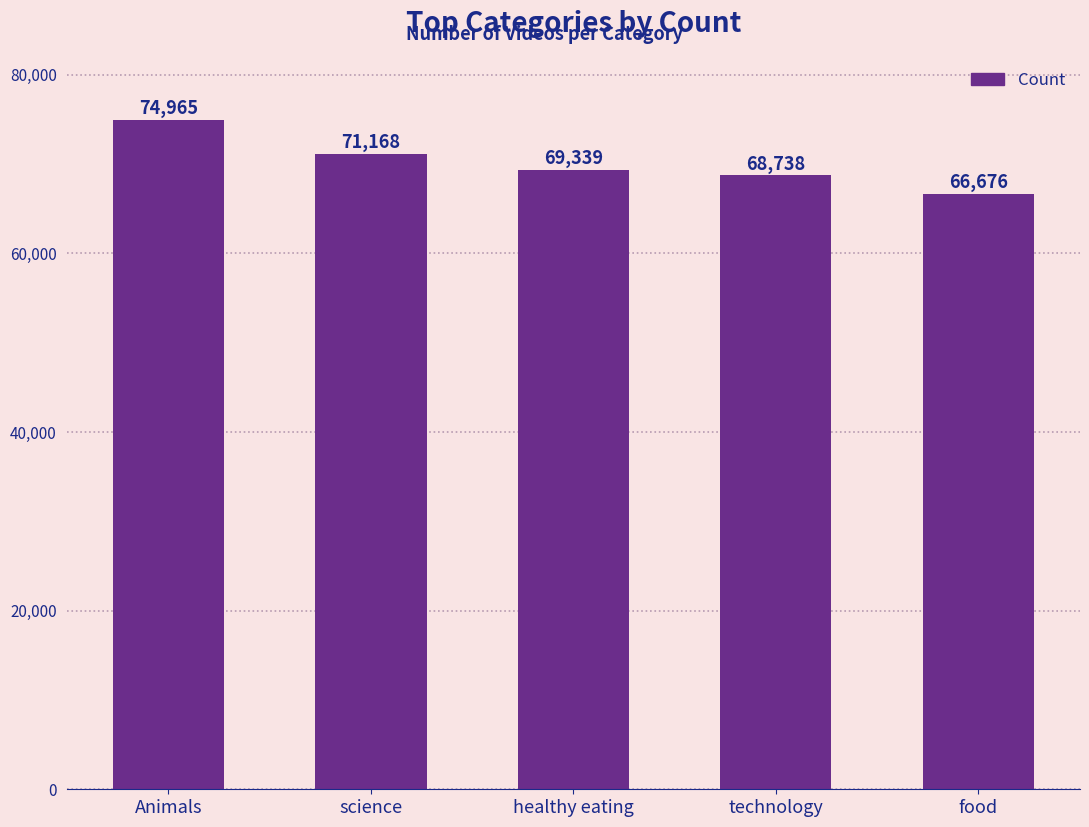

What is the label of the 3rd bar from the left?

healthy eating